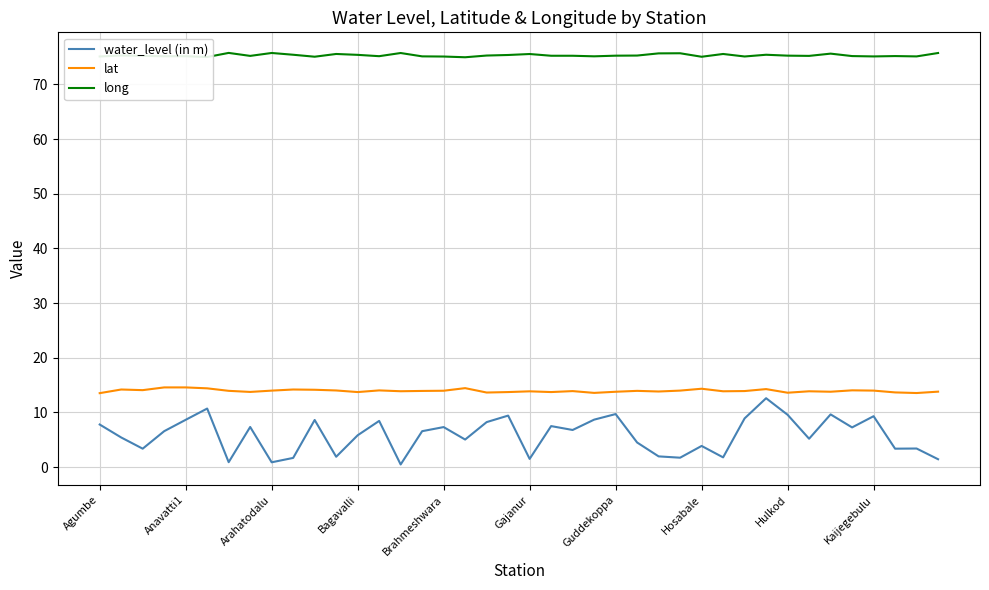

Which series has the largest range (max minus min)?

water_level (in m)